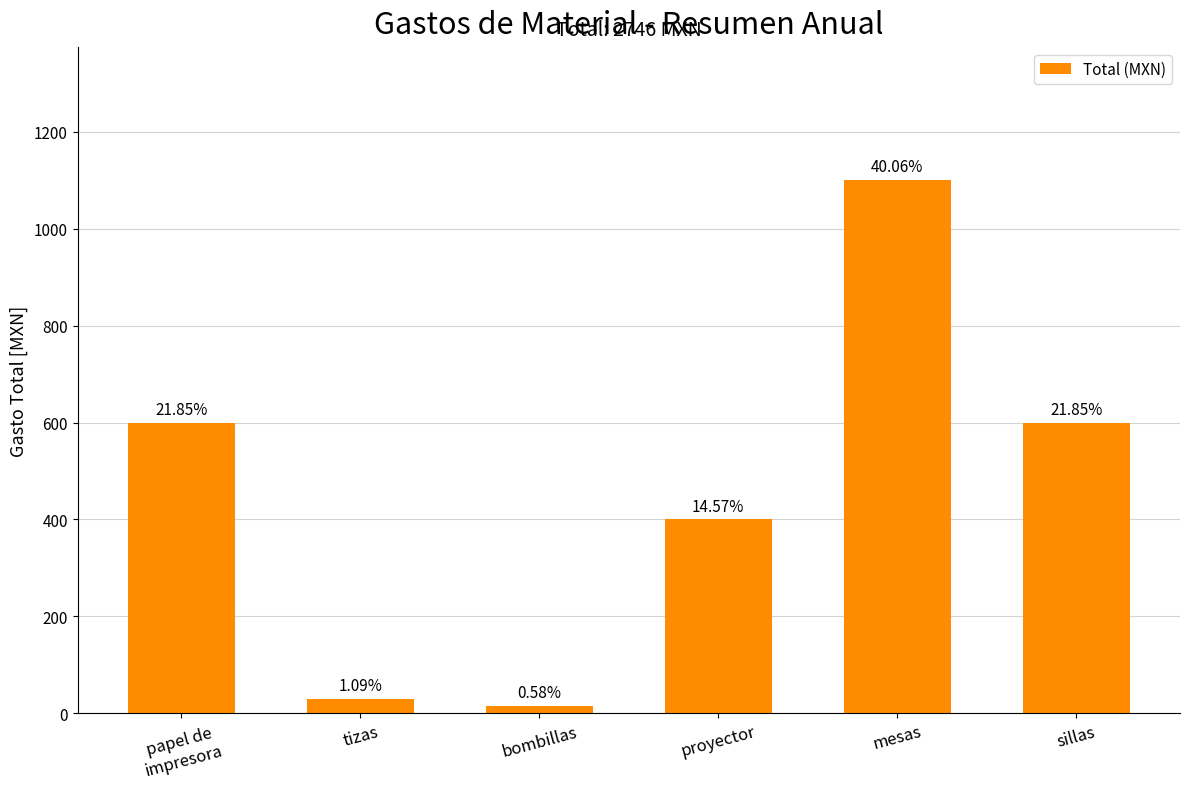

How many bars are there in total?

6